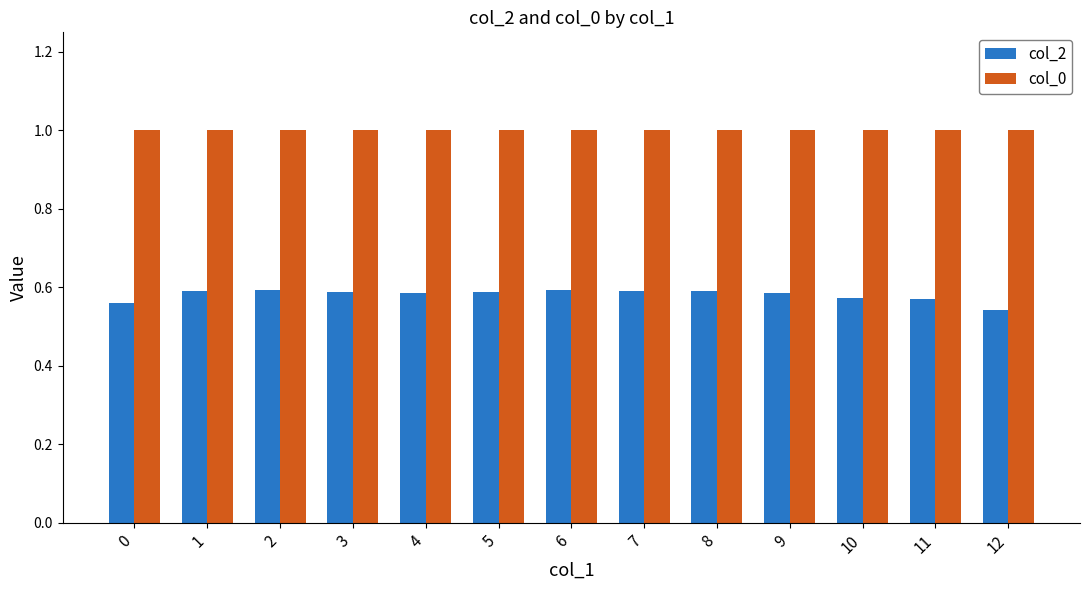

What is the average value of the col_0 series?

1.0